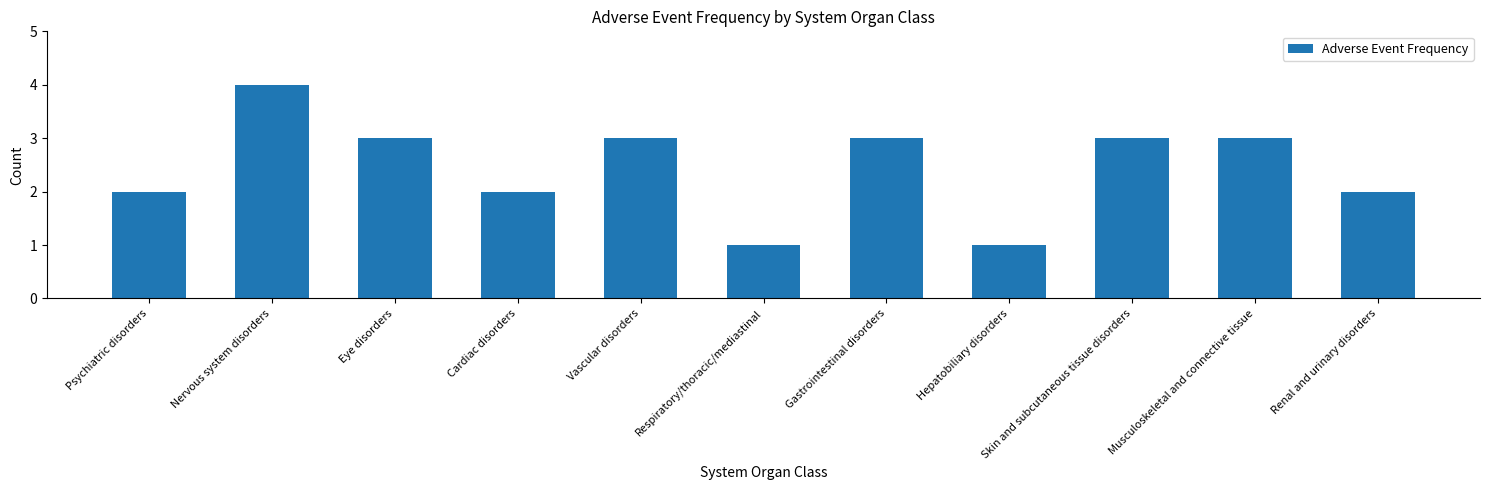

True or false: the data shows 2 at Psychiatric disorders.

True